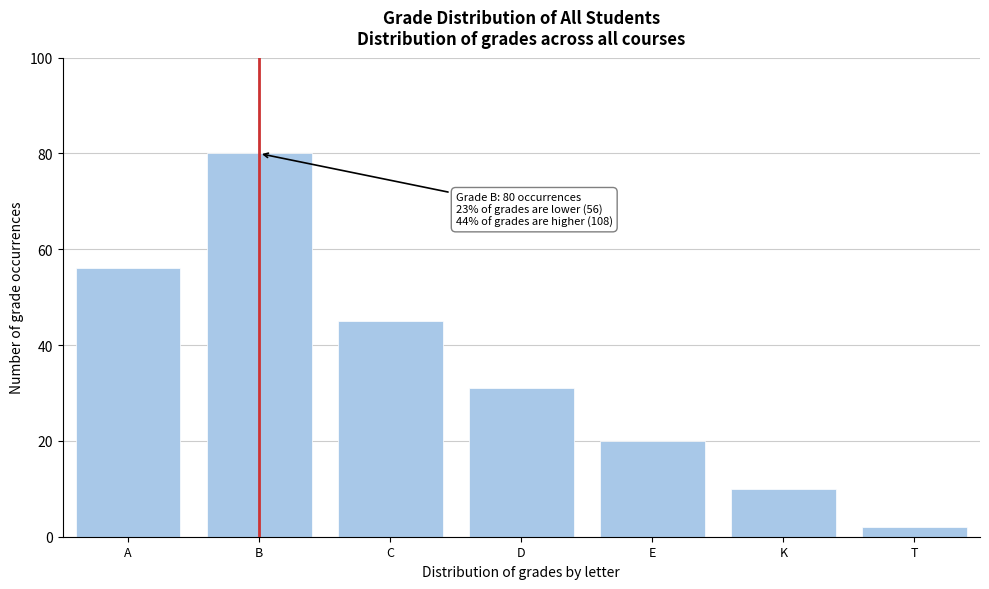

Reading right to left, list all the values displayed in this chart.

2	10	20	31	45	80	56